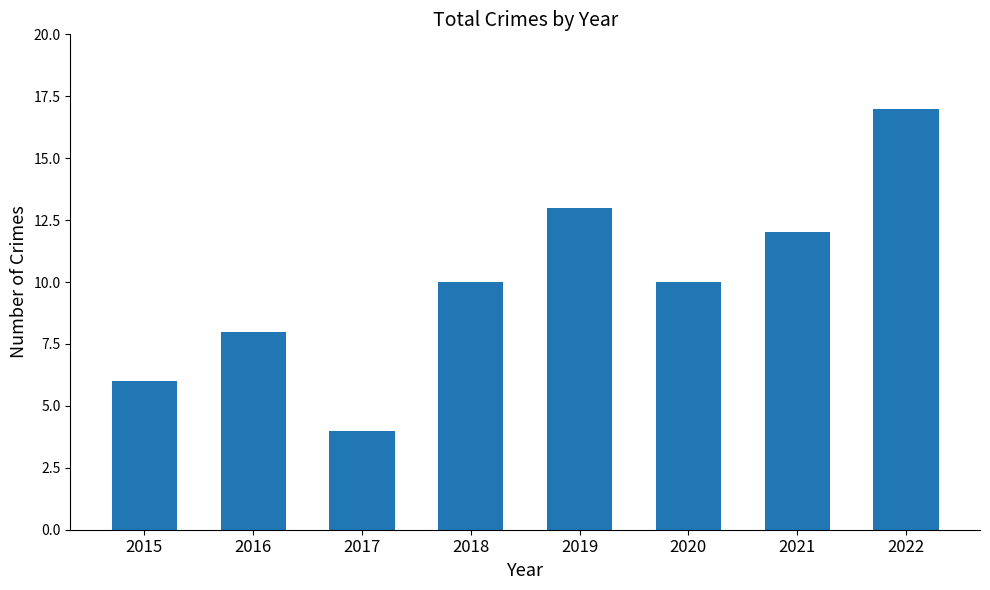

What is the value of the 2nd bar from the left?

8